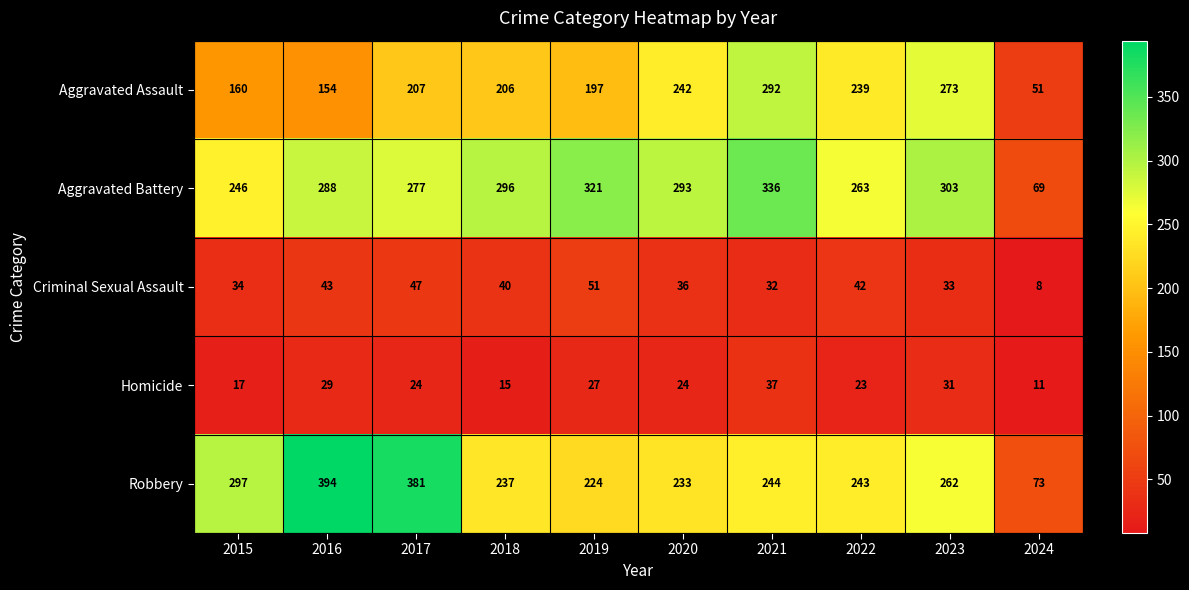

Which series changed the most between 2019 and 2023?

Aggravated Assault